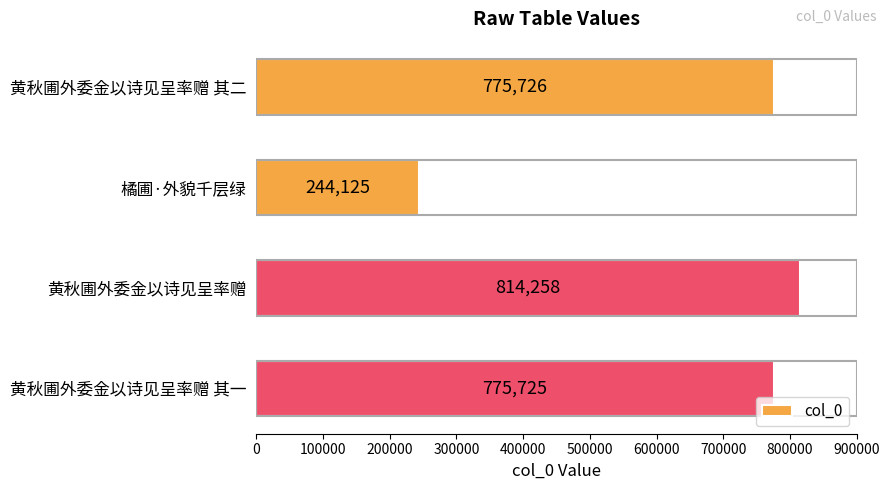

What is the value of the 1st bar from the top?

775726